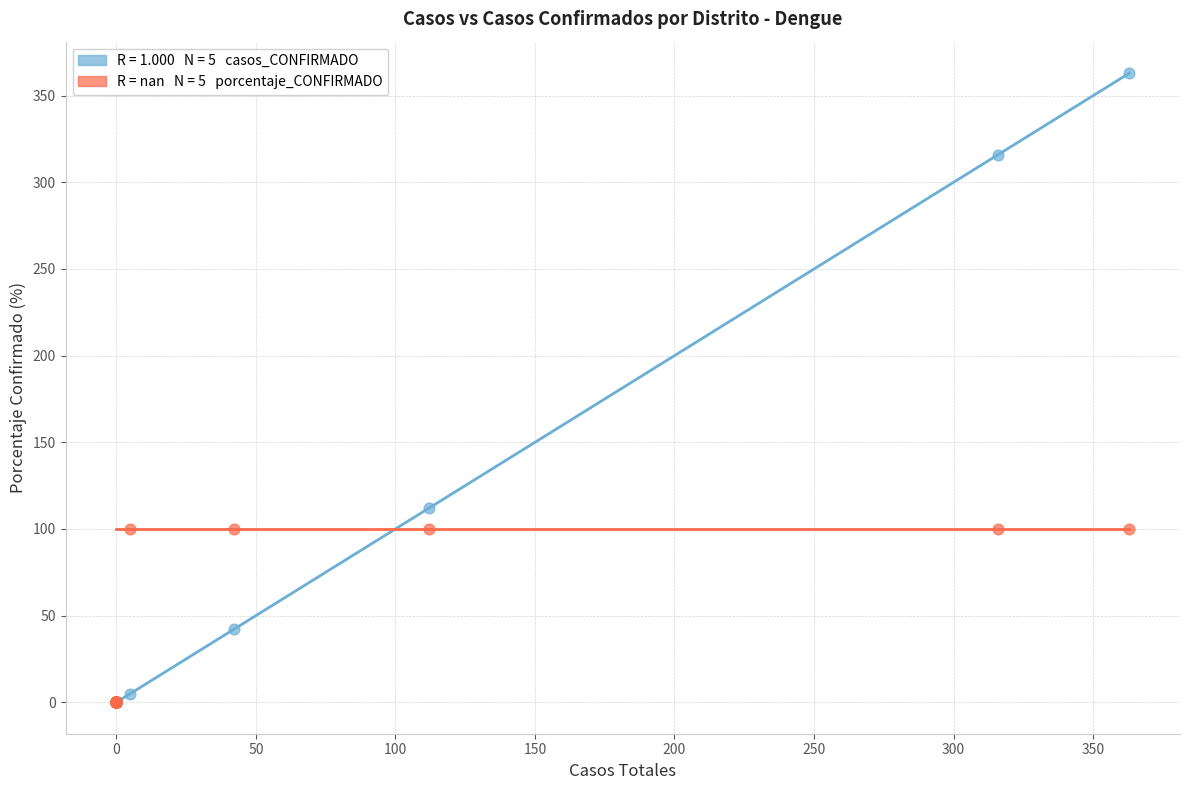

Across all series, what Y value is closest to 181?

112